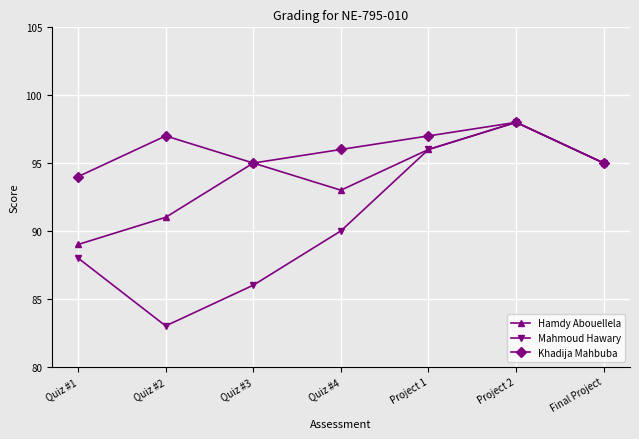

Reading right to left, what are all the values shown in this chart?

Hamdy Abouellela: Final Project=95	Project 2=98	Project 1=96	Quiz #4=93	Quiz #3=95	Quiz #2=91	Quiz #1=89
Mahmoud Hawary: Final Project=95	Project 2=98	Project 1=96	Quiz #4=90	Quiz #3=86	Quiz #2=83	Quiz #1=88
Khadija Mahbuba: Final Project=95	Project 2=98	Project 1=97	Quiz #4=96	Quiz #3=95	Quiz #2=97	Quiz #1=94